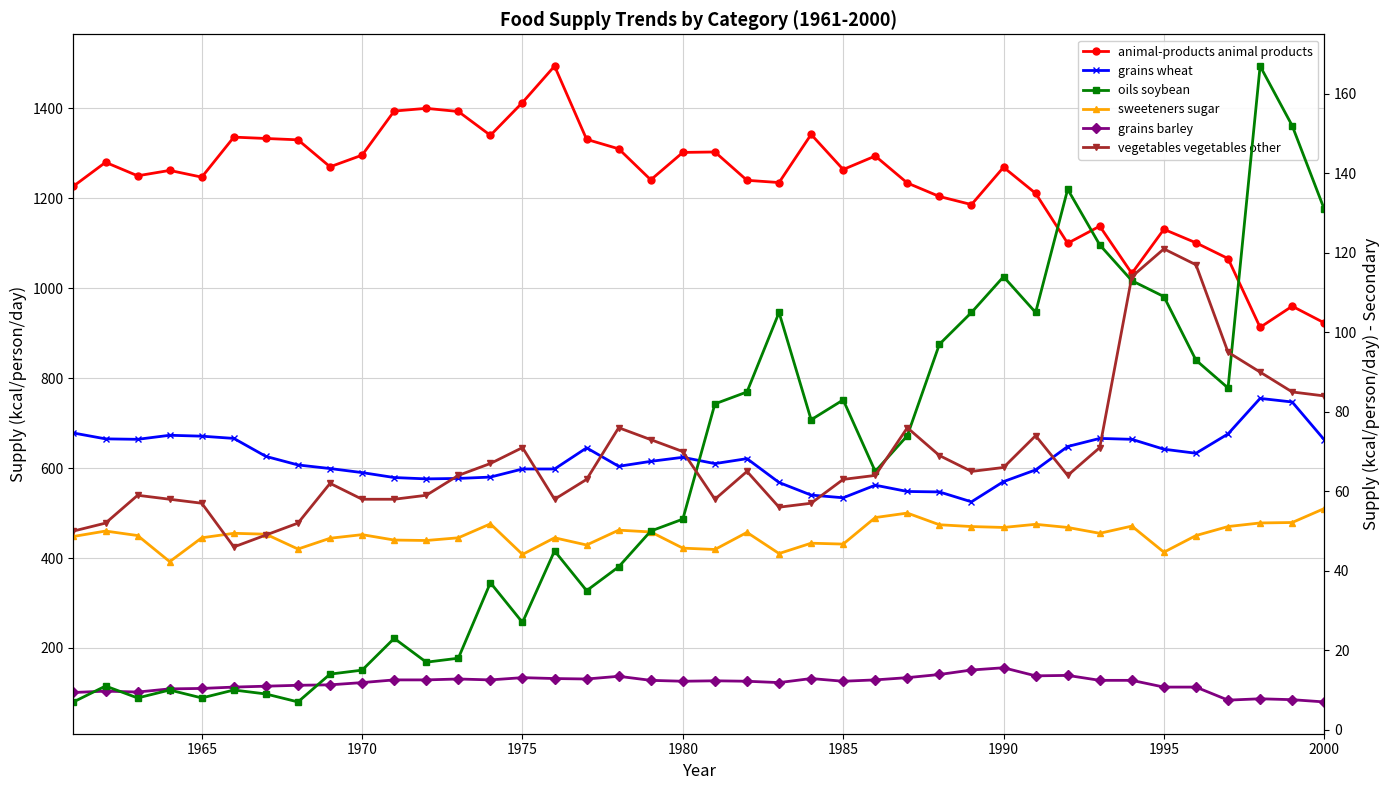

What is the minimum value shown in the chart?

7